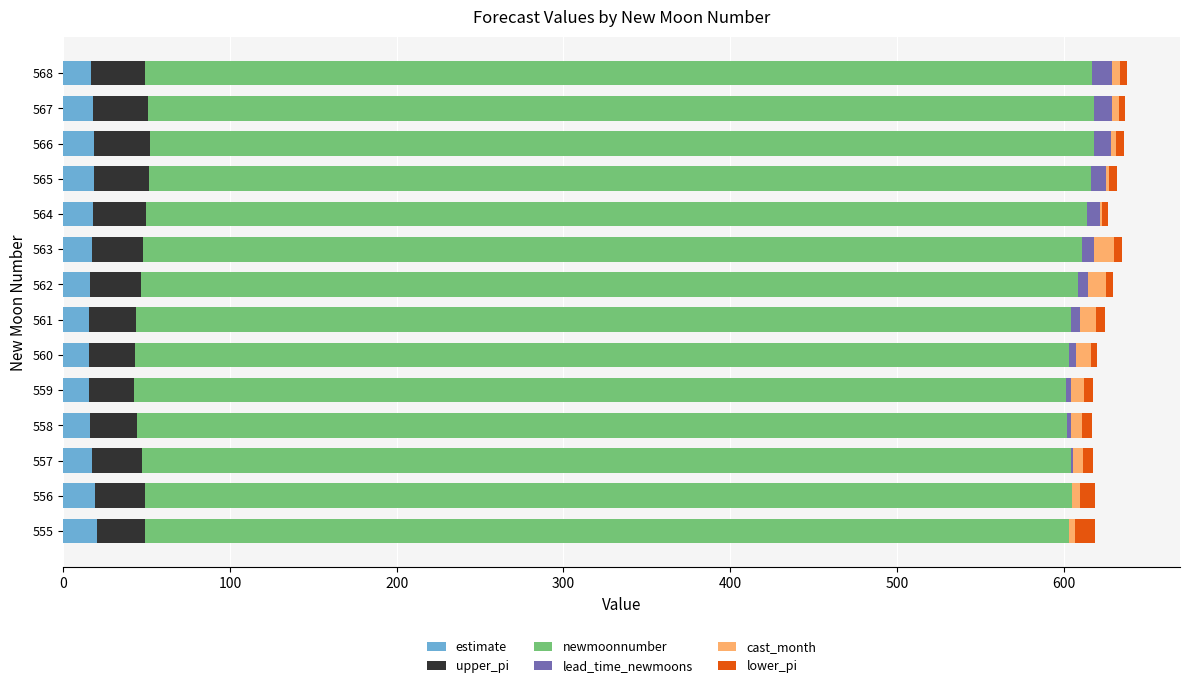

What is the difference between the highest and lowest values at 561?

556.0